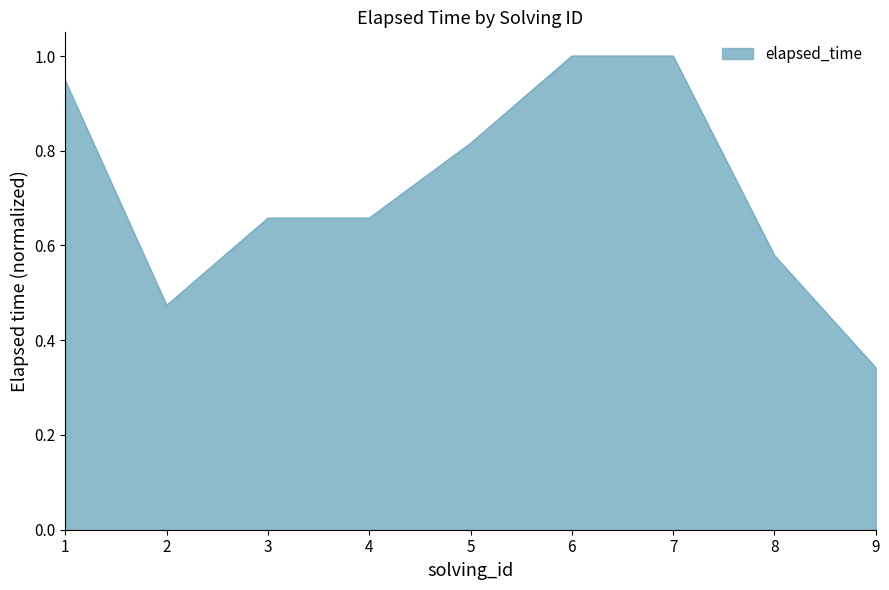

Count the number of data series in this chart.

1